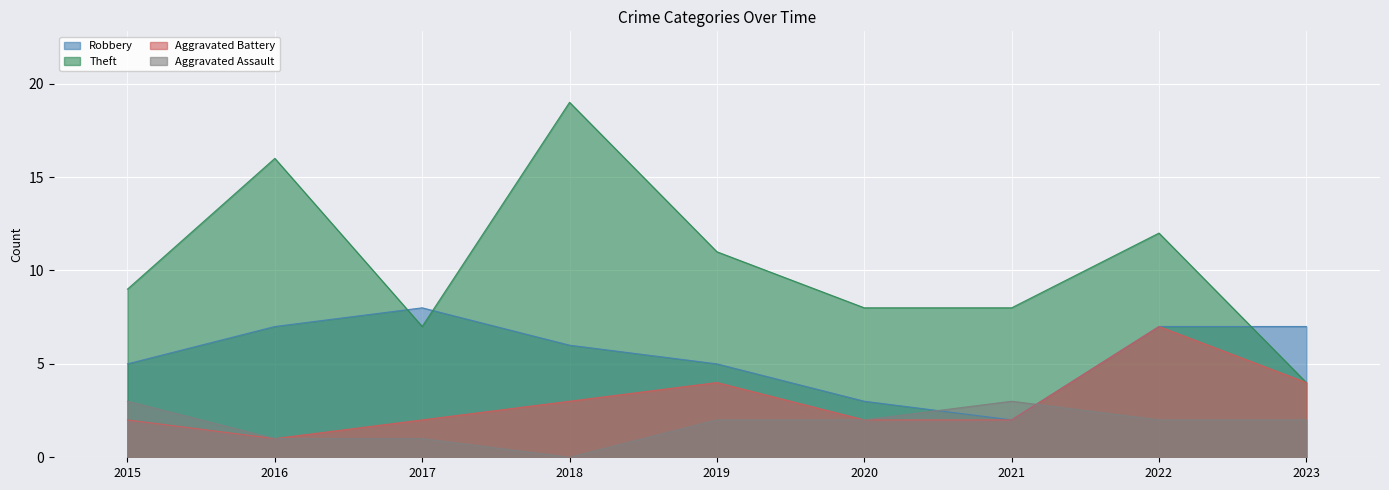

How many times do Aggravated Assault and Aggravated Battery cross each other?

1